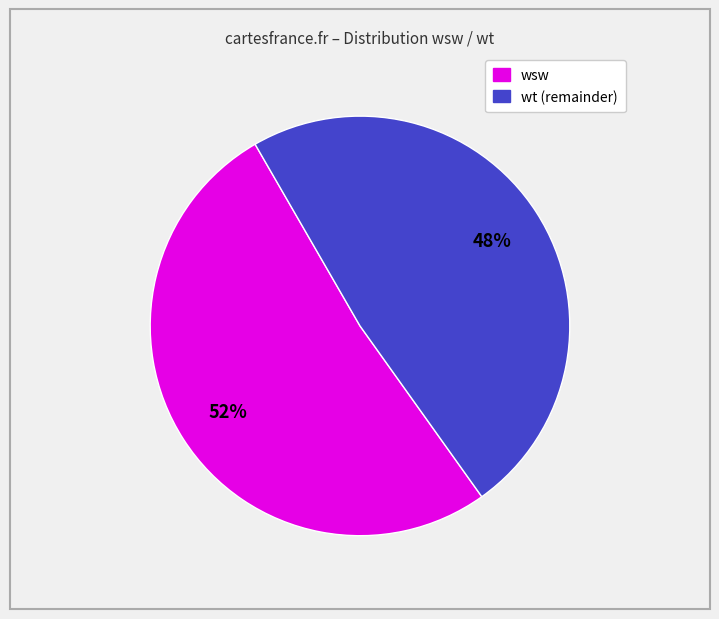

What is the ratio of the value at wt (remainder) to the value at wsw?

0.9